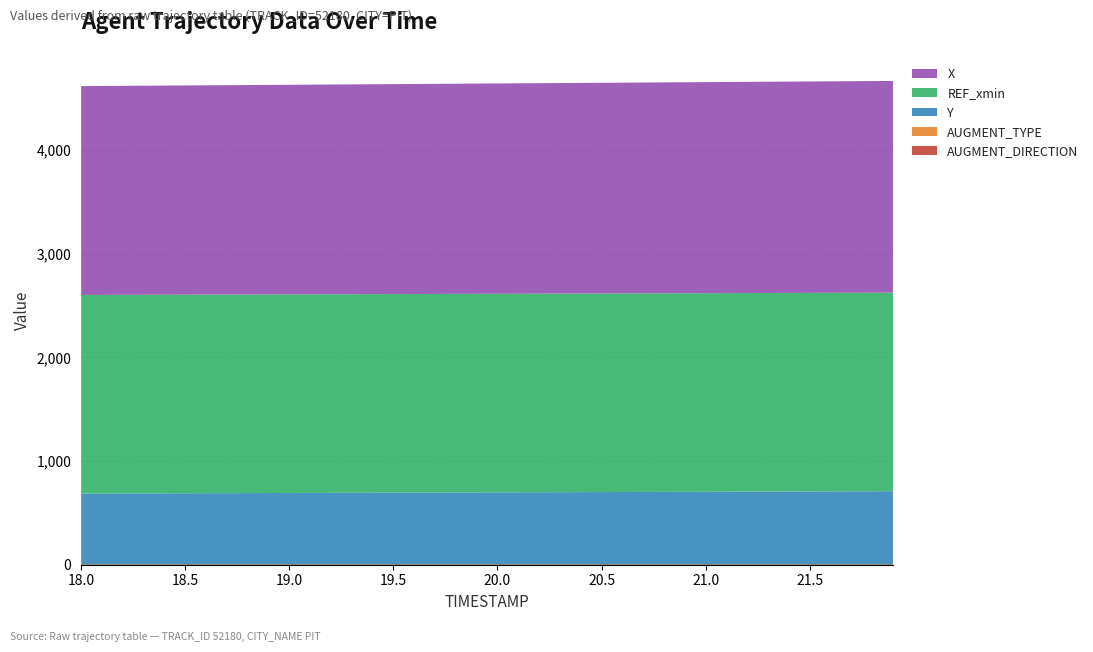

Reading left to right, transcribe all the data shown in this chart.

Y: 684.4	685.0	685.5	686.1	686.7	687.3	687.9	688.5	689.0	689.6	690.2	690.8	691.4	691.9	692.5	693.1	693.7	694.3	694.8	695.4	696.0	696.6	697.2	697.7	698.3	698.9	699.5	700.1	700.7	701.2	701.8	702.4	703.0	703.6	704.1	704.7	705.3	705.9	706.5	707.1
X: 2015.6	2016.3	2017.0	2017.7	2018.4	2019.1	2019.8	2020.5	2021.2	2021.9	2022.6	2023.3	2024.0	2024.7	2025.4	2026.1	2026.8	2027.5	2028.2	2028.9	2029.6	2030.3	2031.0	2031.7	2032.4	2033.1	2033.8	2034.5	2035.2	2035.9	2036.6	2037.3	2038.0	2038.7	2039.4	2040.1	2040.8	2041.5	2042.2	2042.8
REF_xmin: 1916.5	1916.5	1916.5	1916.5	1916.5	1916.5	1916.5	1916.5	1916.5	1916.5	1916.5	1916.5	1916.5	1916.5	1916.5	1916.5	1916.5	1916.5	1916.5	1916.5	1916.5	1916.5	1916.5	1916.5	1916.5	1916.5	1916.5	1916.5	1916.5	1916.5	1916.5	1916.5	1916.5	1916.5	1916.5	1916.5	1916.5	1916.5	1916.5	1916.5
AUGMENT_TYPE: 1.0	1.0	1.0	1.0	1.0	1.0	1.0	1.0	1.0	1.0	1.0	1.0	1.0	1.0	1.0	1.0	1.0	1.0	1.0	1.0	1.0	1.0	1.0	1.0	1.0	1.0	1.0	1.0	1.0	1.0	1.0	1.0	1.0	1.0	1.0	1.0	1.0	1.0	1.0	1.0
AUGMENT_DIRECTION: 1.0	1.0	1.0	1.0	1.0	1.0	1.0	1.0	1.0	1.0	1.0	1.0	1.0	1.0	1.0	1.0	1.0	1.0	1.0	1.0	1.0	1.0	1.0	1.0	1.0	1.0	1.0	1.0	1.0	1.0	1.0	1.0	1.0	1.0	1.0	1.0	1.0	1.0	1.0	1.0